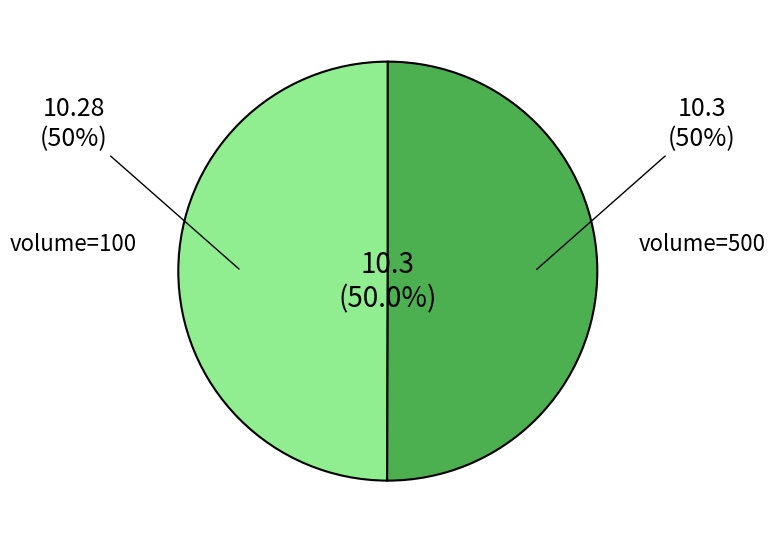

Does any single category account for the majority?

Yes